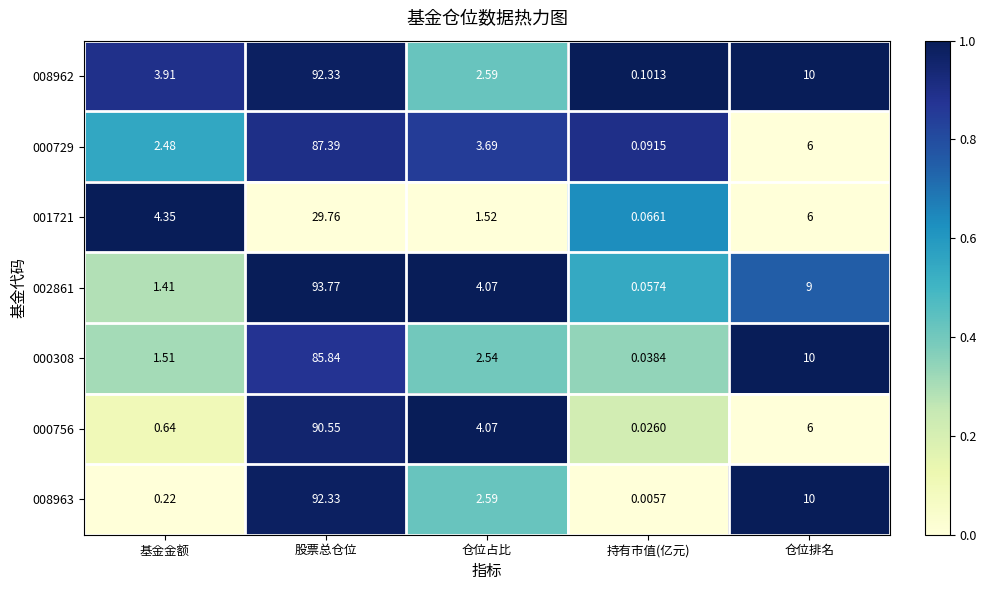

Where does the 000729 series first go above 3?

股票总仓位